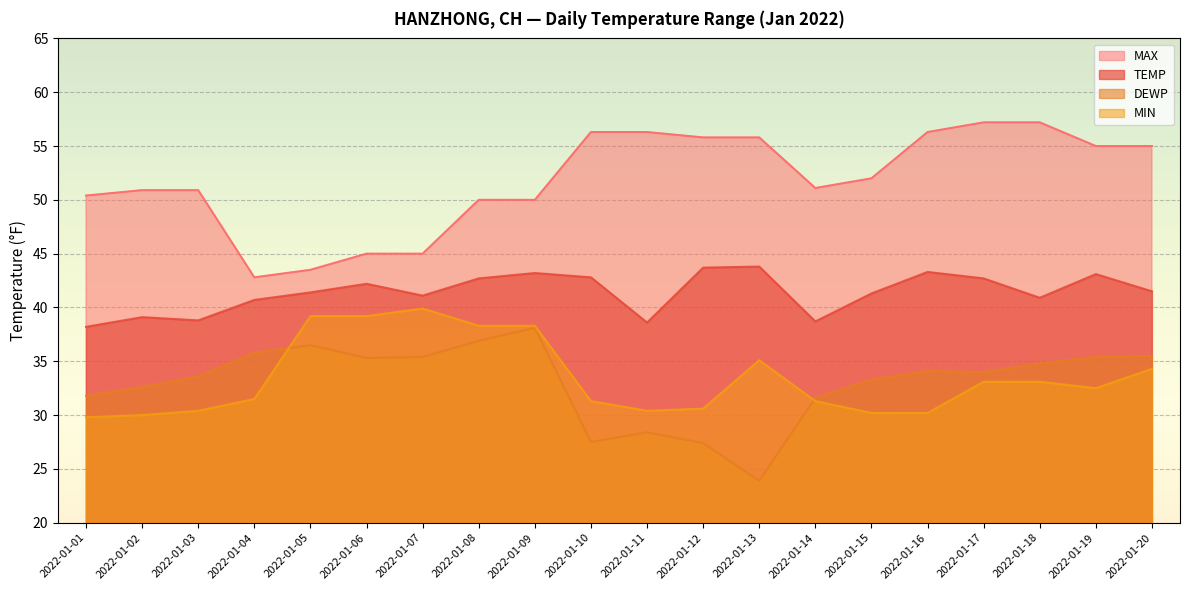

Reading left to right, transcribe all the data shown in this chart.

TEMP: 38.2	39.1	38.8	40.7	41.4	42.2	41.1	42.7	43.2	42.8	38.6	43.7	43.8	38.7	41.3	43.3	42.7	40.9	43.1	41.5
DEWP: 31.8	32.6	33.6	35.8	36.5	35.3	35.4	36.9	38.1	27.5	28.4	27.4	23.9	31.6	33.3	34.1	34.0	34.8	35.4	35.5
MAX: 50.4	50.9	50.9	42.8	43.5	45.0	45.0	50.0	50.0	56.3	56.3	55.8	55.8	51.1	52.0	56.3	57.2	57.2	55.0	55.0
MIN: 29.8	30.0	30.4	31.5	39.2	39.2	39.9	38.3	38.3	31.3	30.4	30.6	35.1	31.3	30.2	30.2	33.1	33.1	32.5	34.3